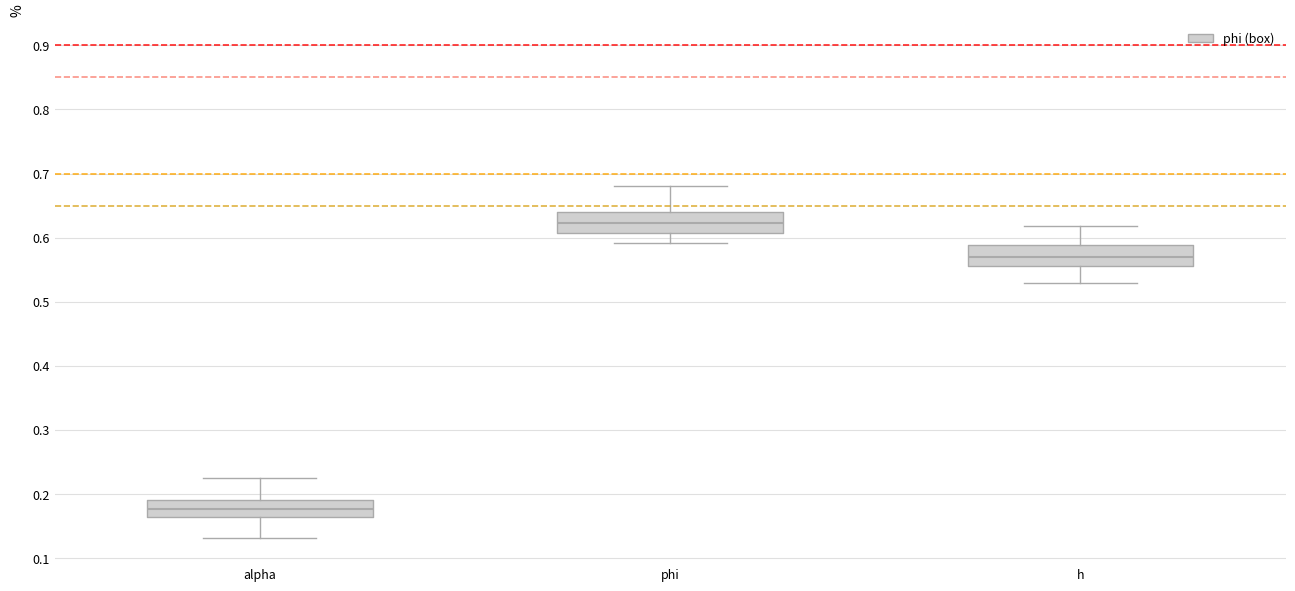

Reading left to right, transcribe this box plot: for each box, give where its median line is, the range the box spans, and where its two whiskers end, as read against the y-axis. The values are not printed on the chart, so give them approximately, as read against the axis.

alpha: median 0.18, box 0.16 to 0.19, whiskers 0.13 to 0.23
phi: median 0.62, box 0.61 to 0.64, whiskers 0.59 to 0.68
h: median 0.57, box 0.56 to 0.59, whiskers 0.53 to 0.62